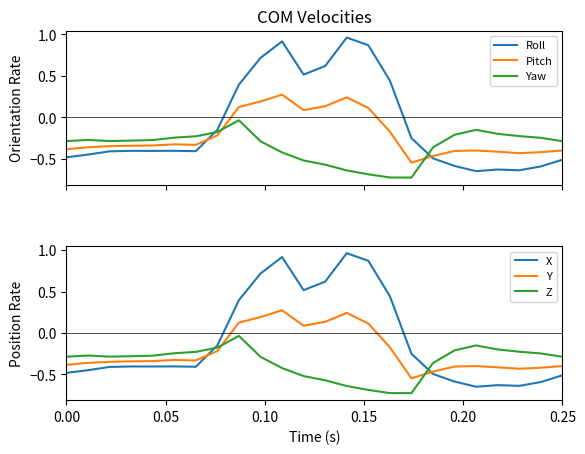

What is the difference between the maximum and minimum values in the Yaw series?

0.7